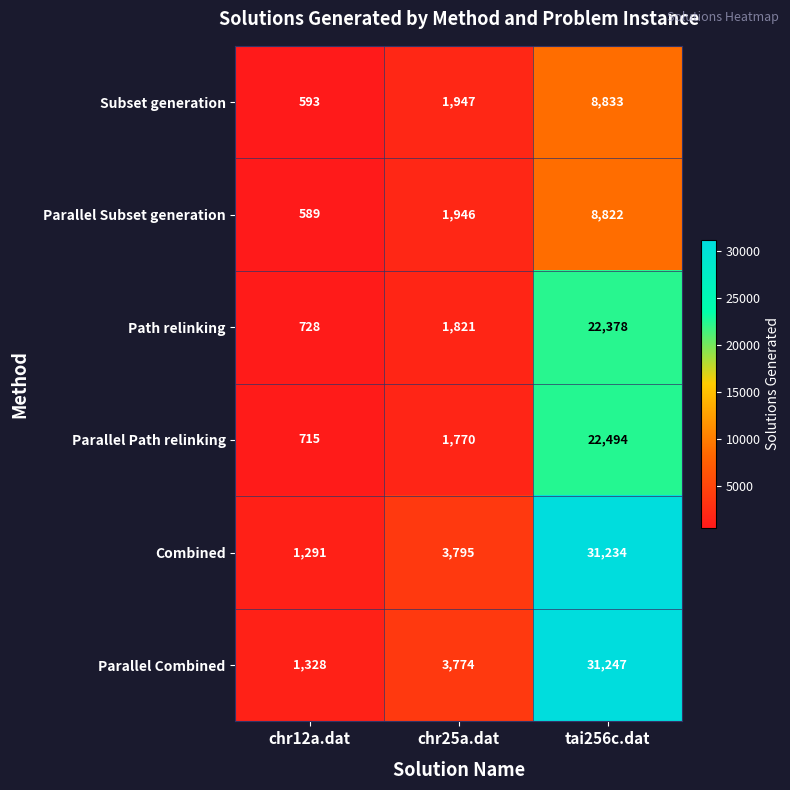

How many series are shown in this chart?

6